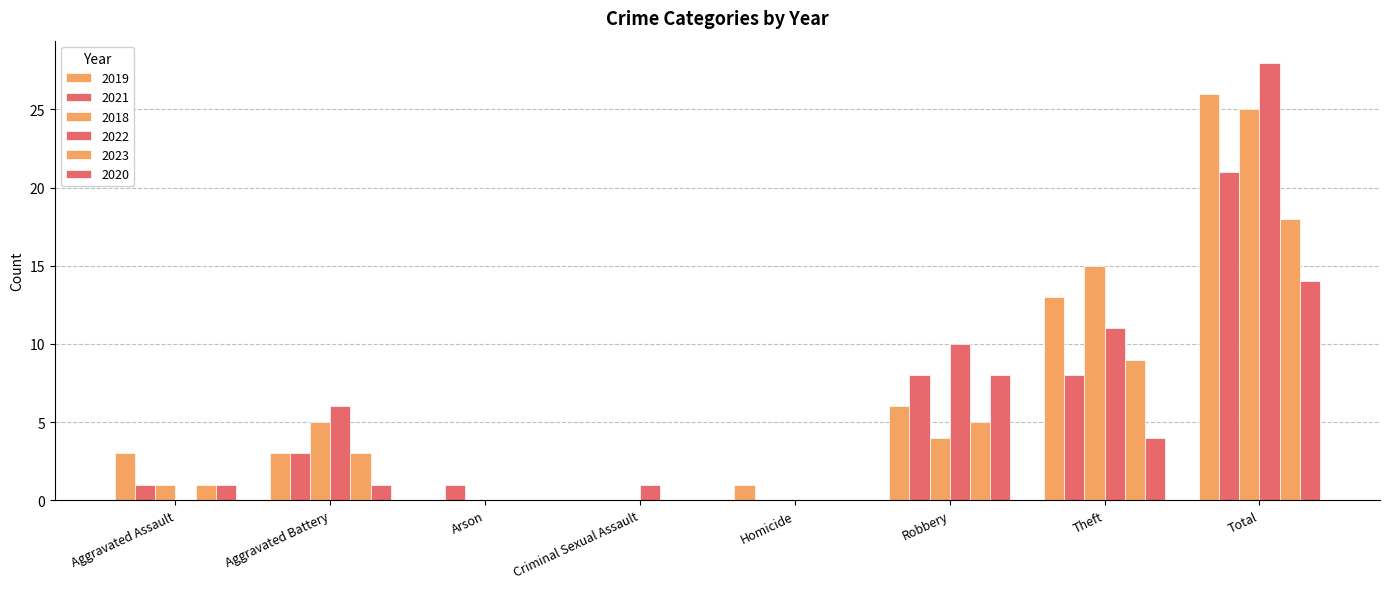

What position from the right is Homicide?

4